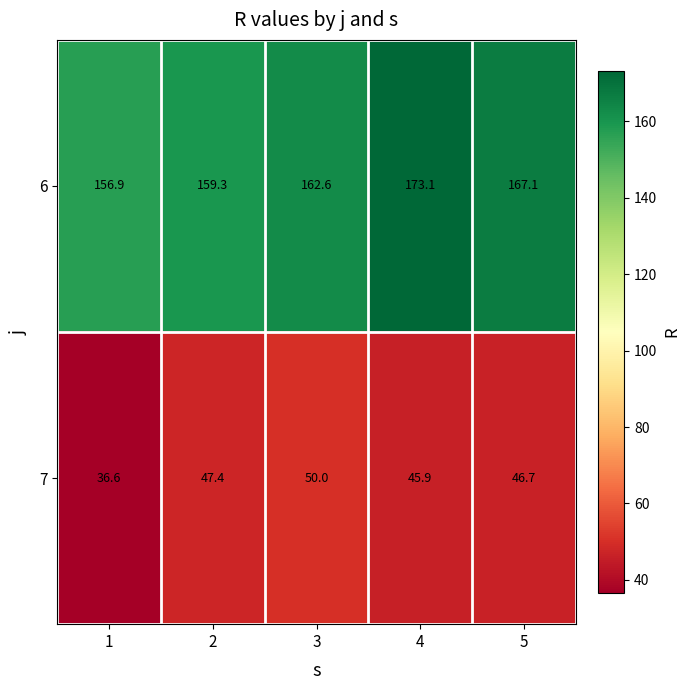

At which category does the chart reach its minimum across all series?

1